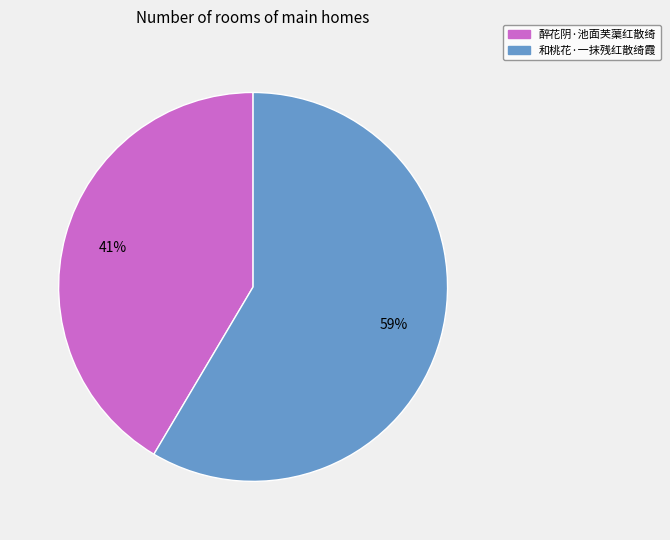

To the nearest percent, what is the combined percentage of 和桃花·一抹残红散绮霞 and 醉花阴·池面芙蕖红散绮?

100%